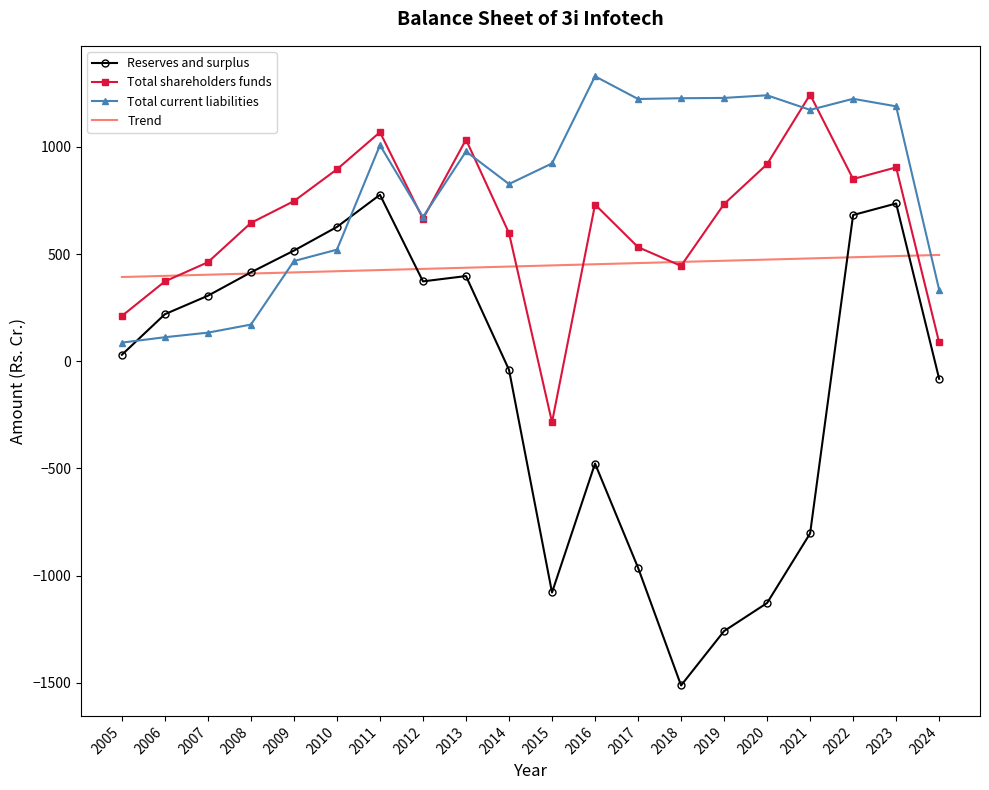

True or false: Total current liabilities and Total shareholders funds intersect in this chart.

True